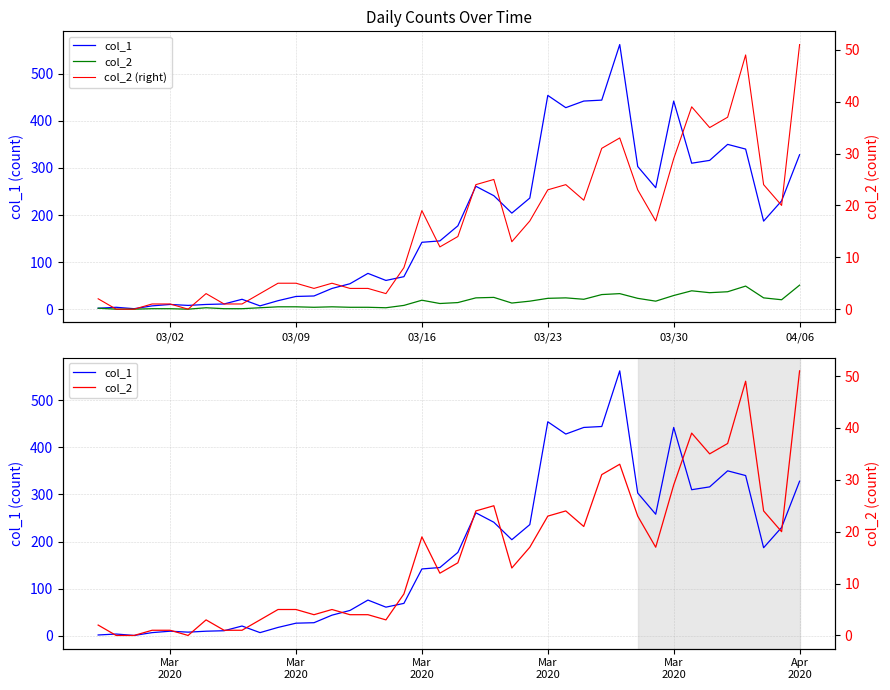

The col_1 series shows 99 at Mar 2020. True or false?

False